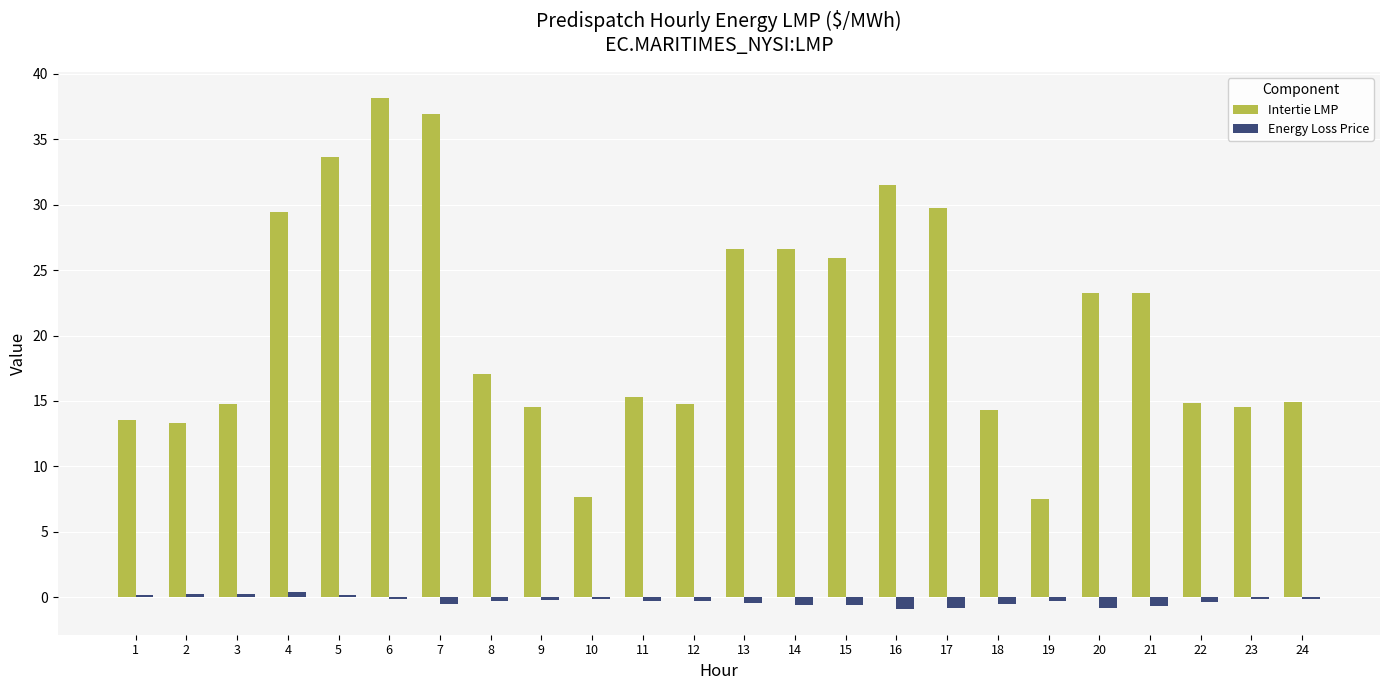

What are all the series names shown in the legend?

Intertie LMP, Energy Loss Price